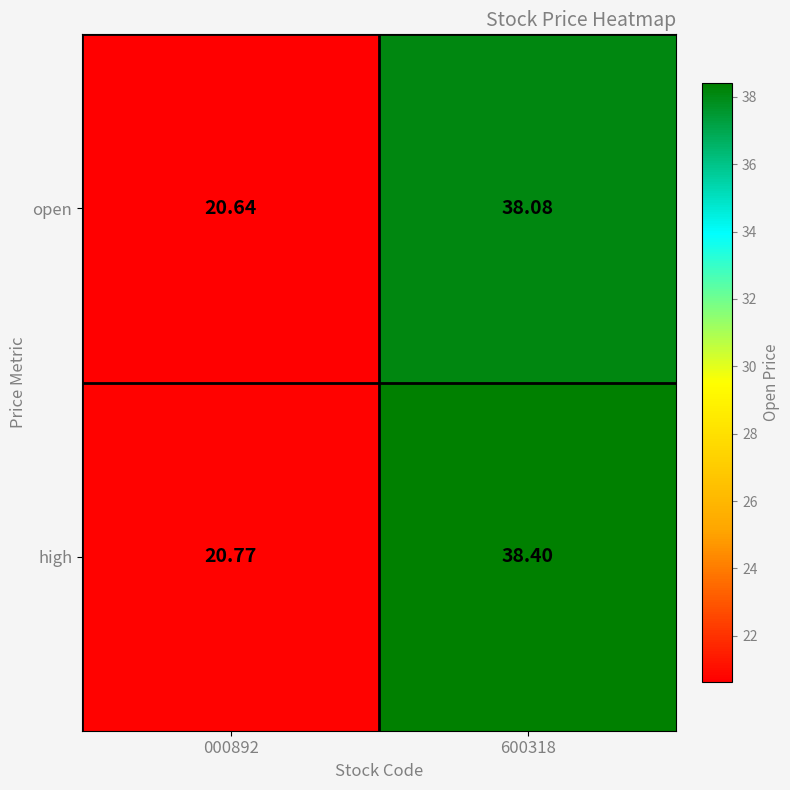

Is the value of open at 000892 greater than the value of high at 000892?

No